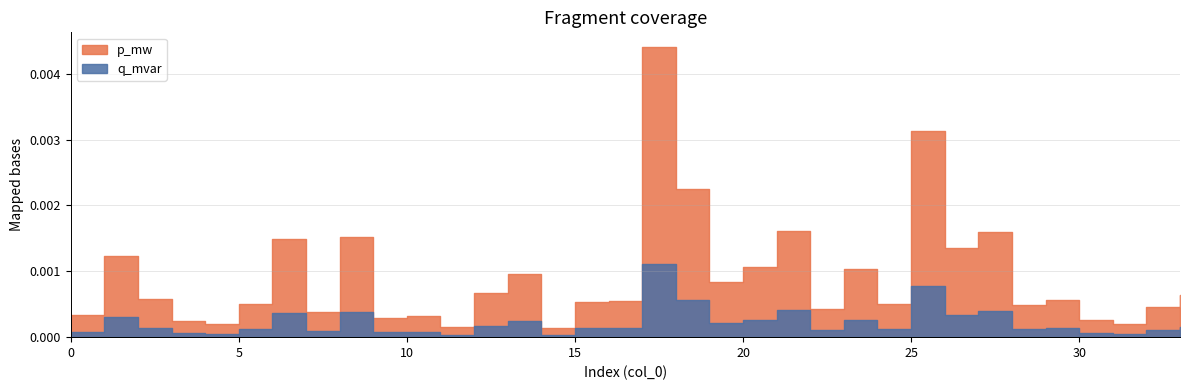

True or false: q_mvar has a value of 0.0 at 17.

True